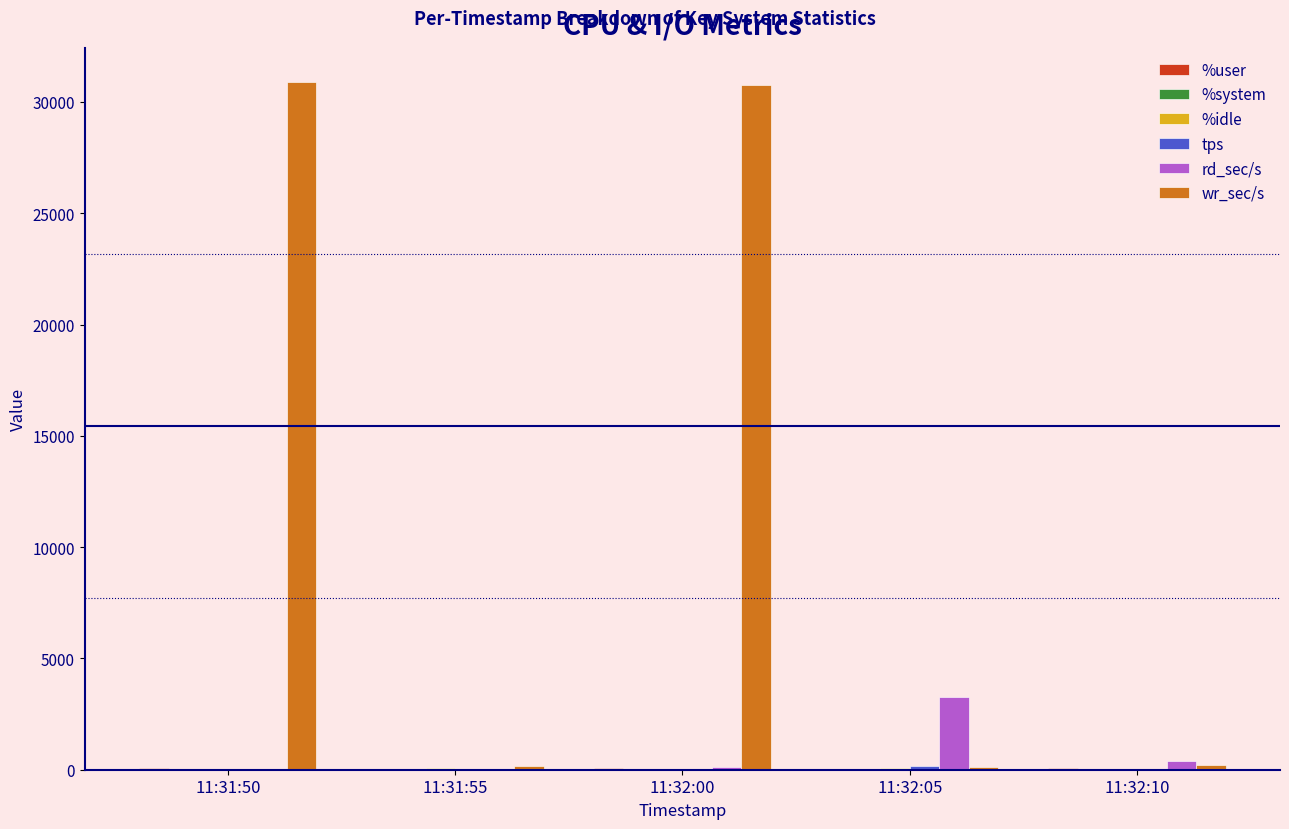

What is the sum of all wr_sec/s values?

62144.0